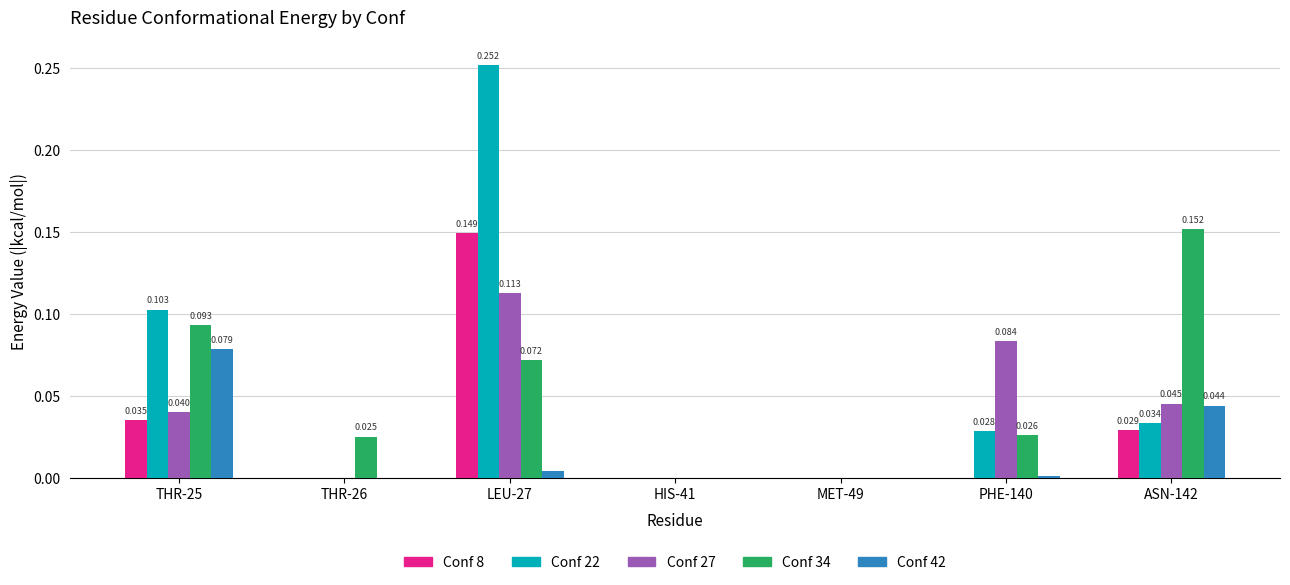

True or false: Conf 27 has a value of 0.1 at THR-25.

False